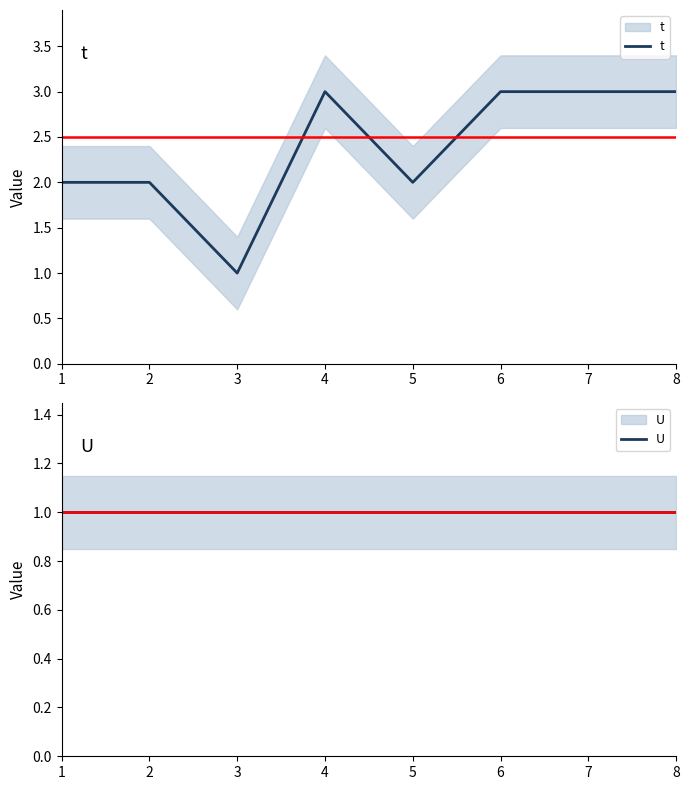

Is it true that U equals 0 at 3?

False